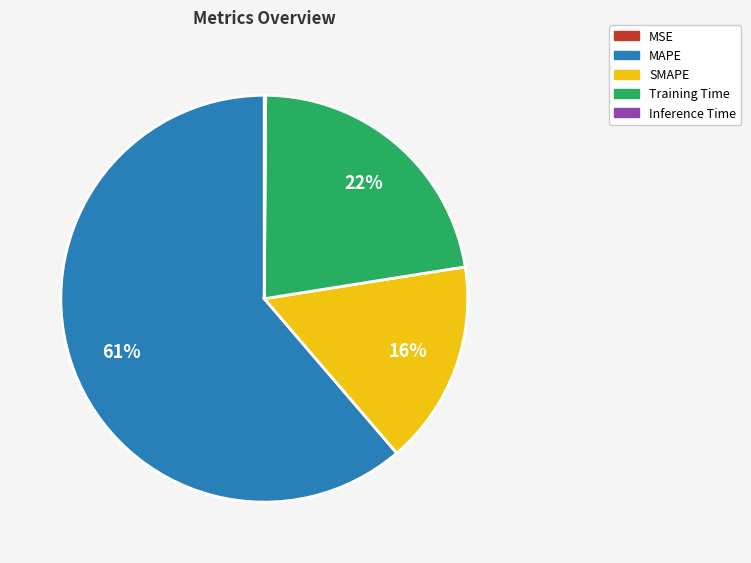

Which has a higher value, MAPE or SMAPE?

MAPE